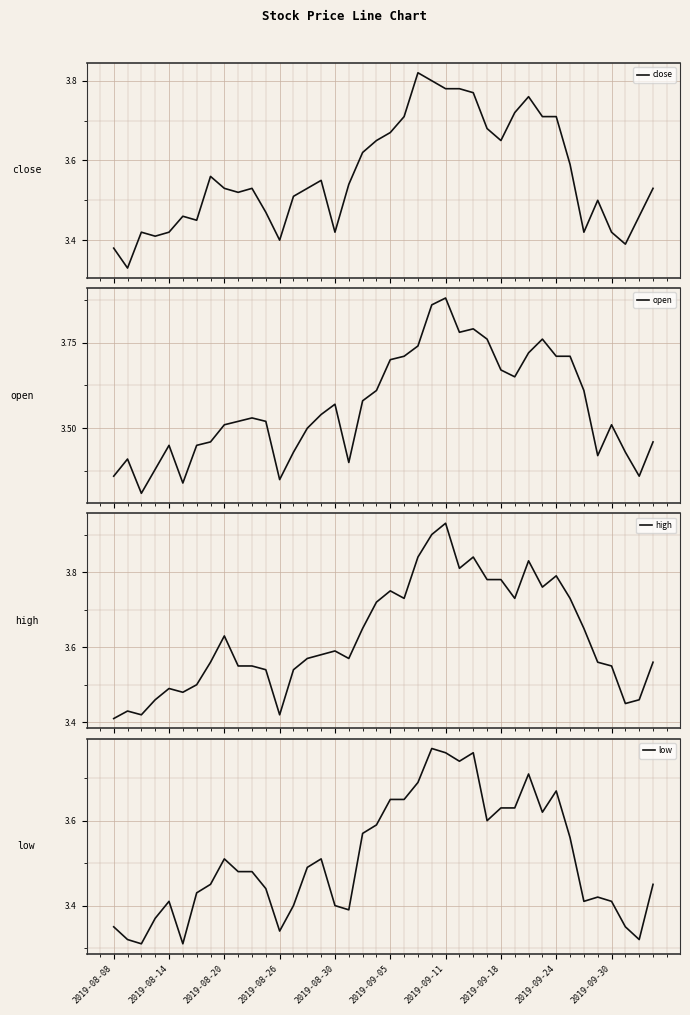

True or false: low has a value of 5.9 at 2019-08-30.

False